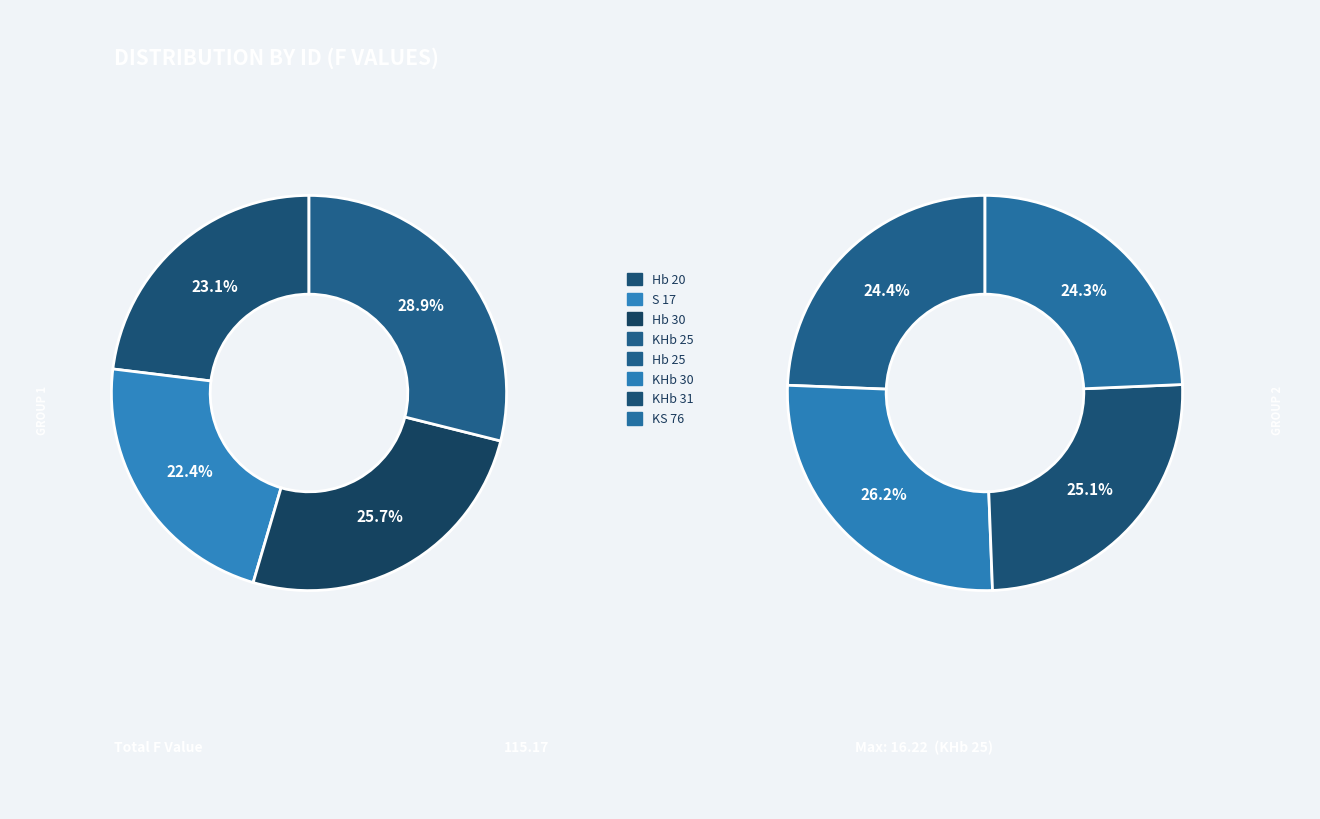

Is there any slice that represents more than half of the pie?

No